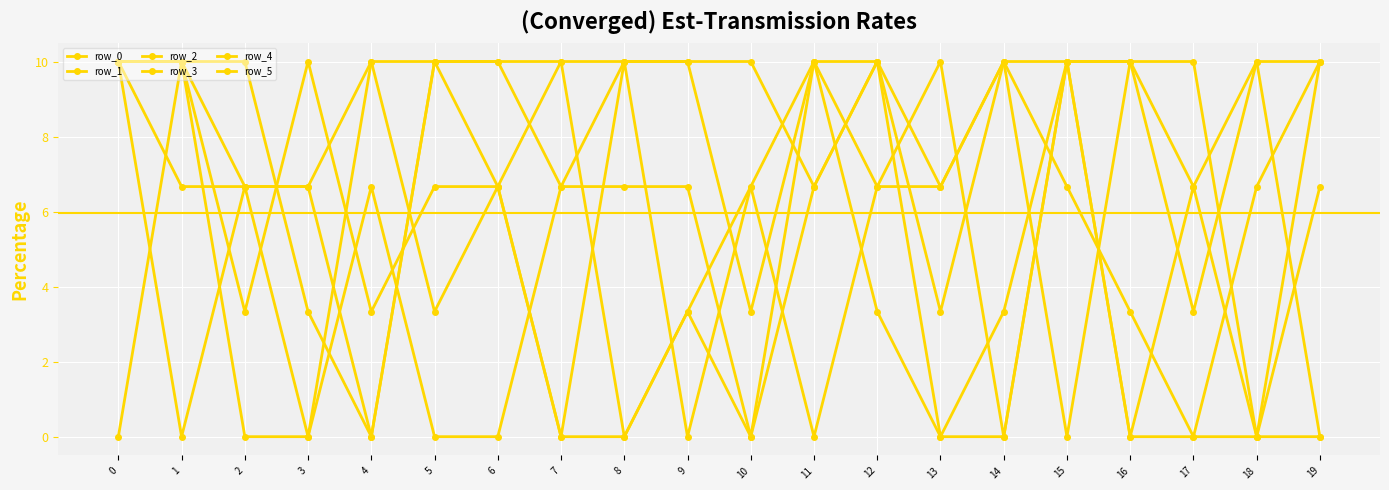

How many lines are shown in the chart?

6